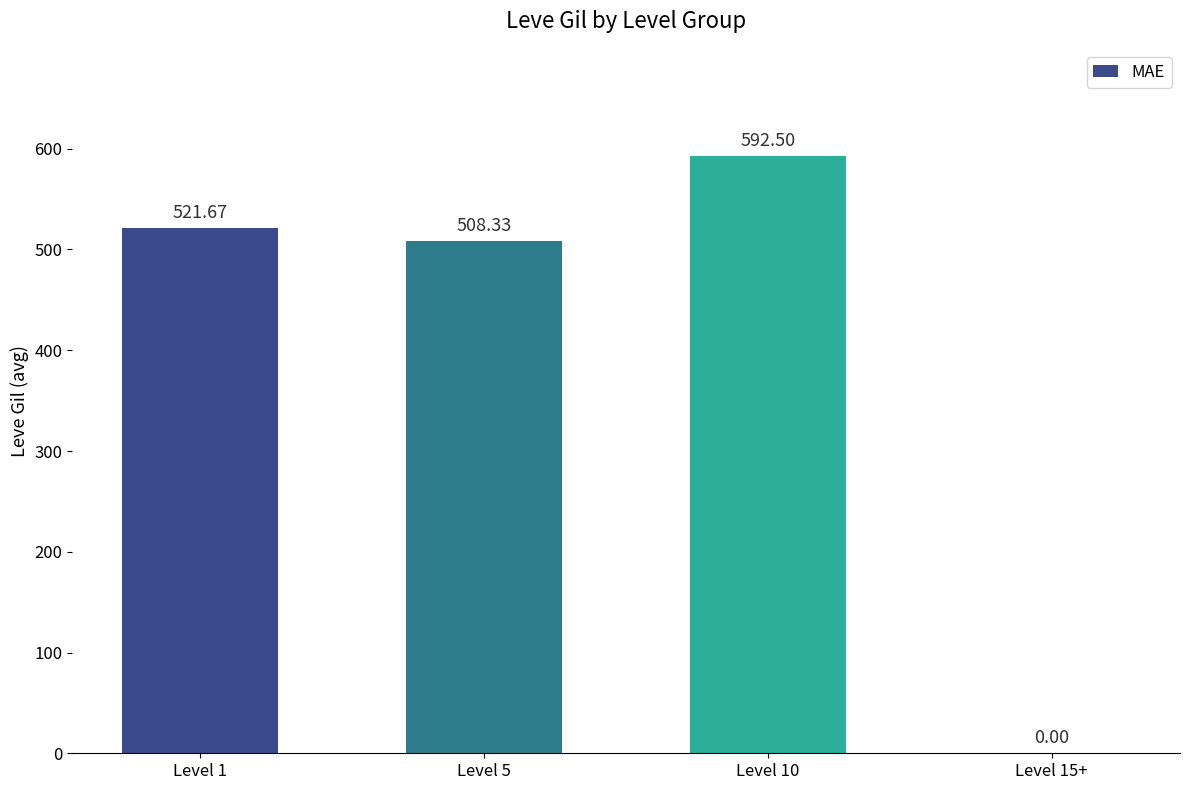

Is it true that the value at Level 5 is 146.0?

False